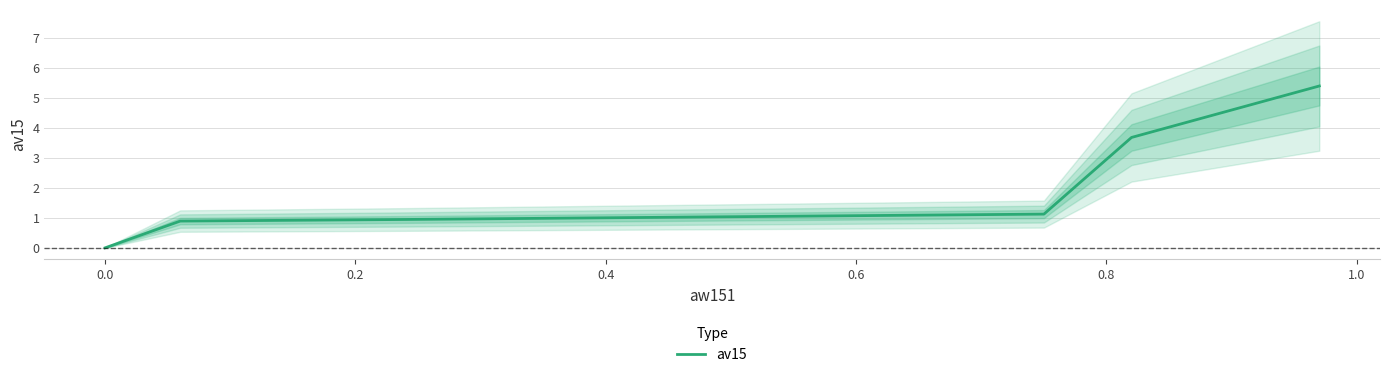

How many values are above zero?

5